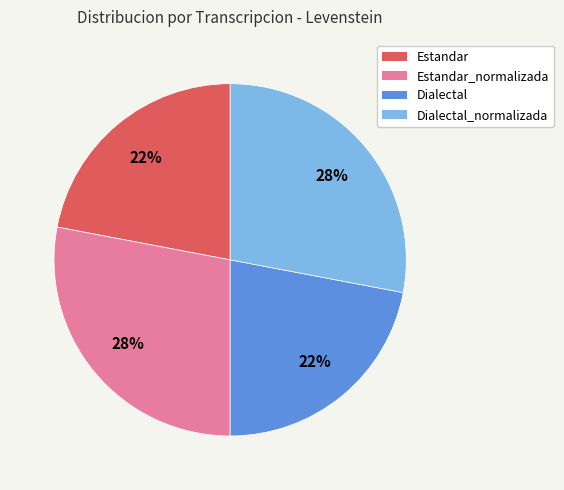

To the nearest percent, what is the average slice percentage?

25%